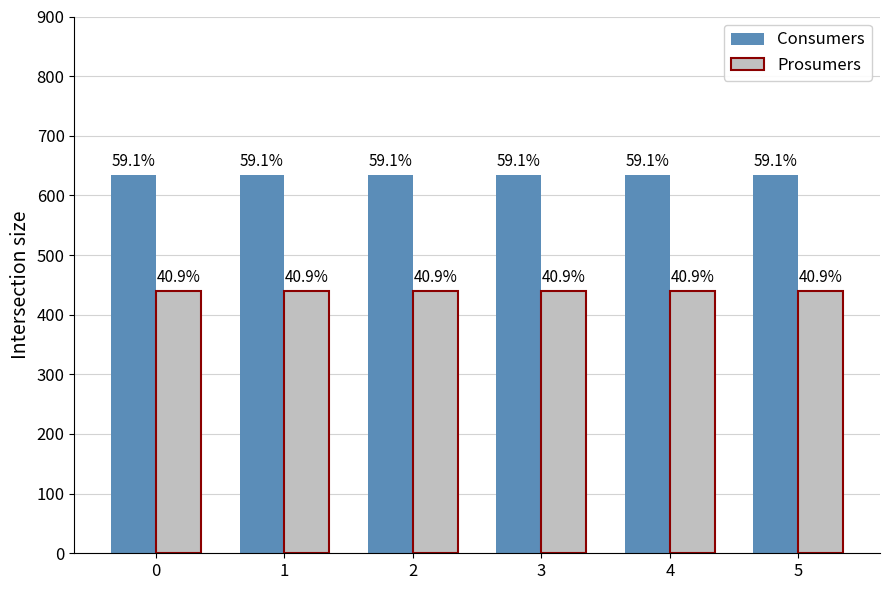

What is the greatest value displayed?

635